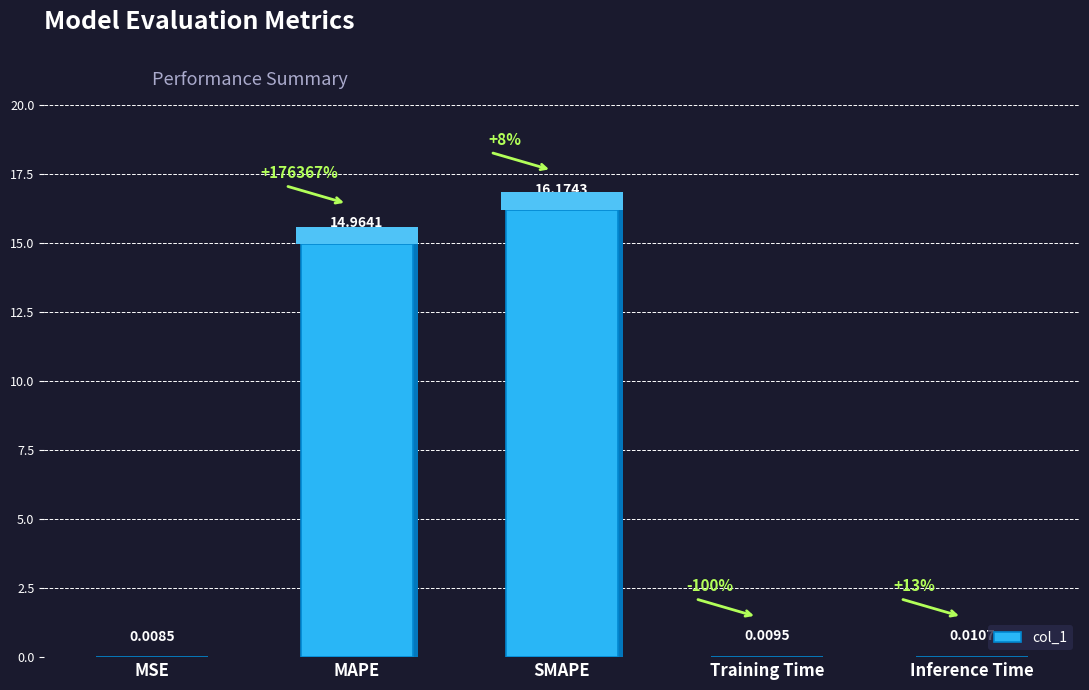

Rank the categories by value from lowest to highest.

MSE, Training Time, Inference Time, MAPE, SMAPE